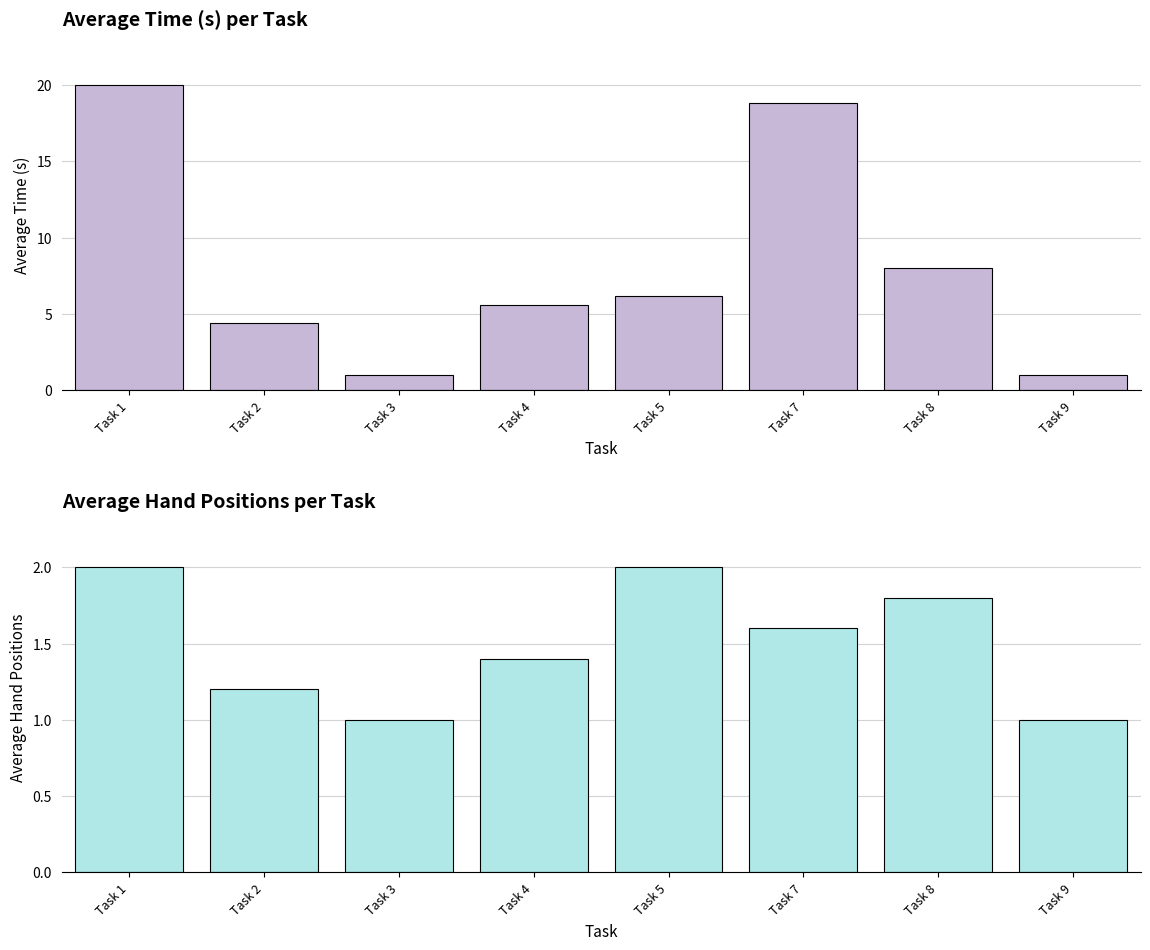

Which series has the largest total across all categories?

Average Time (s)